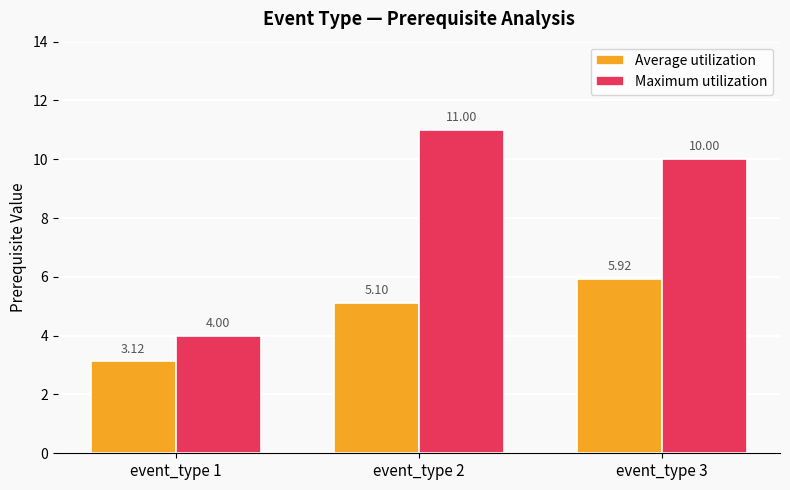

Which category has the highest value in the Maximum utilization series?

event_type 2